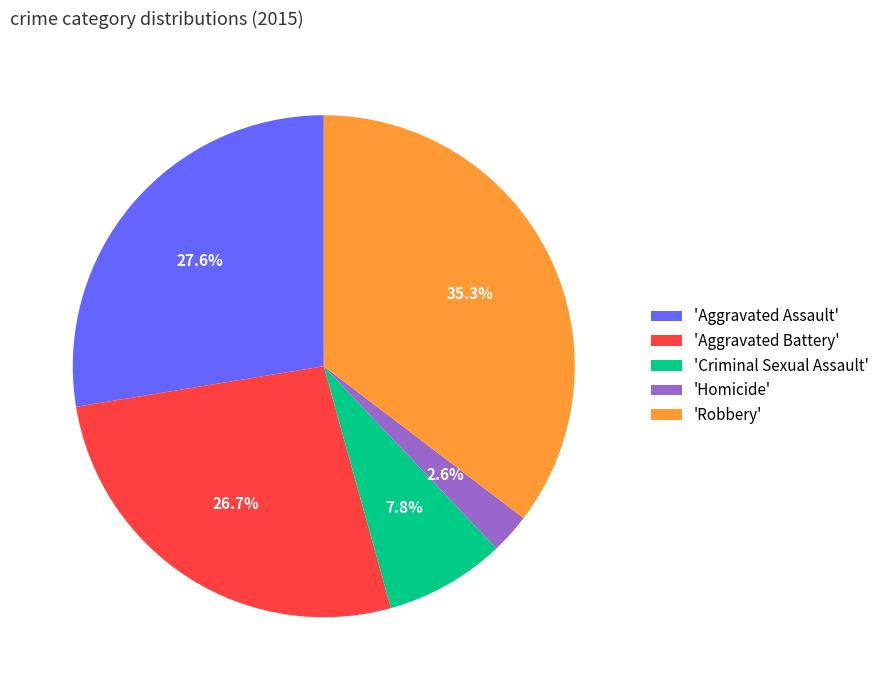

Combined, what portion of the pie is 'Criminal Sexual Assault' and 'Robbery'?

43.1%